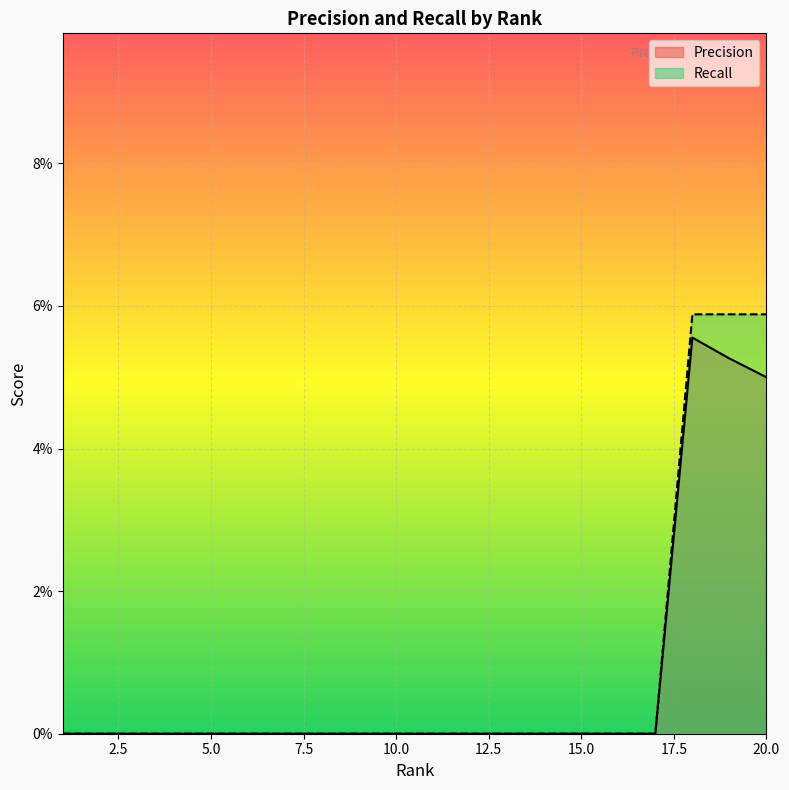

Reading left to right, transcribe all the data shown in this chart.

Precision: 0.0	0.0	0.0	0.0	0.0	0.0	0.0	0.0	0.0	0.0	0.0	0.0	0.0	0.0	0.0	0.0	0.0	0.1	0.1	0.1
Recall: 0.0	0.0	0.0	0.0	0.0	0.0	0.0	0.0	0.0	0.0	0.0	0.0	0.0	0.0	0.0	0.0	0.0	0.1	0.1	0.1